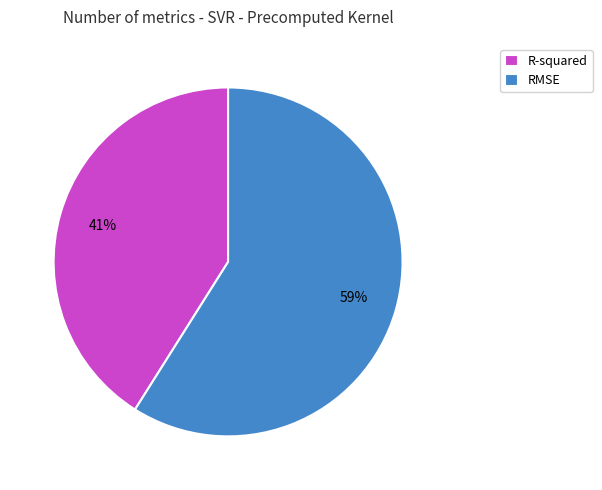

Which category has the smallest portion of the pie?

R-squared